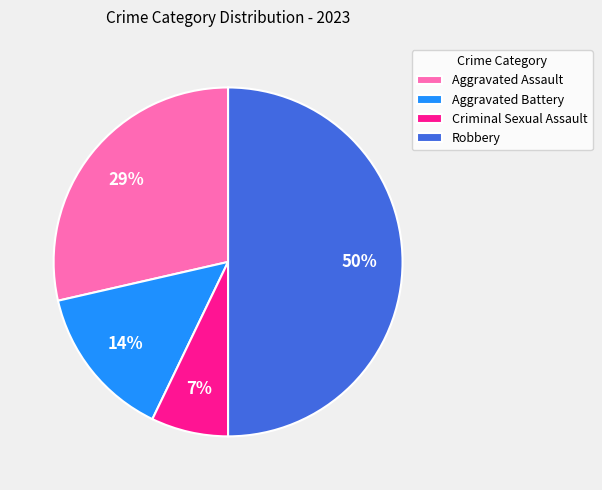

Rank the categories by value from highest to lowest.

Robbery, Aggravated Assault, Aggravated Battery, Criminal Sexual Assault